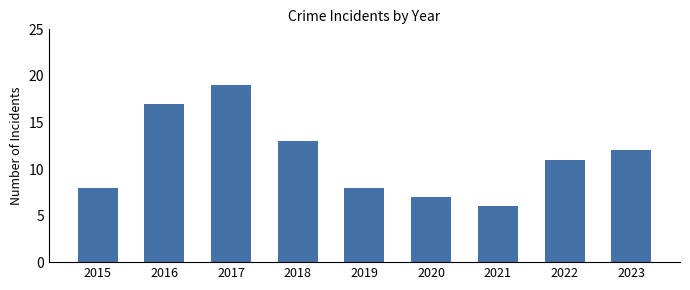

What is the sum of the values at 2016 and 2022?

28